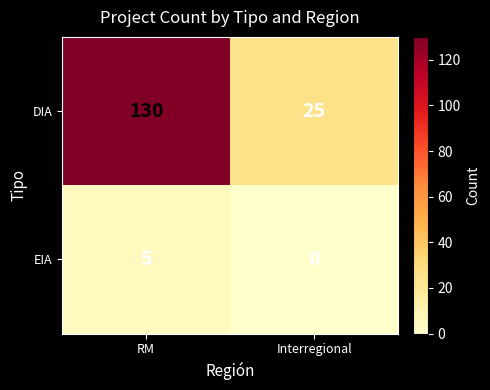

Between RM and Interregional, which series saw the biggest shift?

DIA